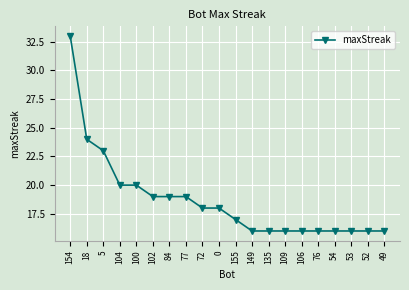

The value at 18 is 13. True or false?

False